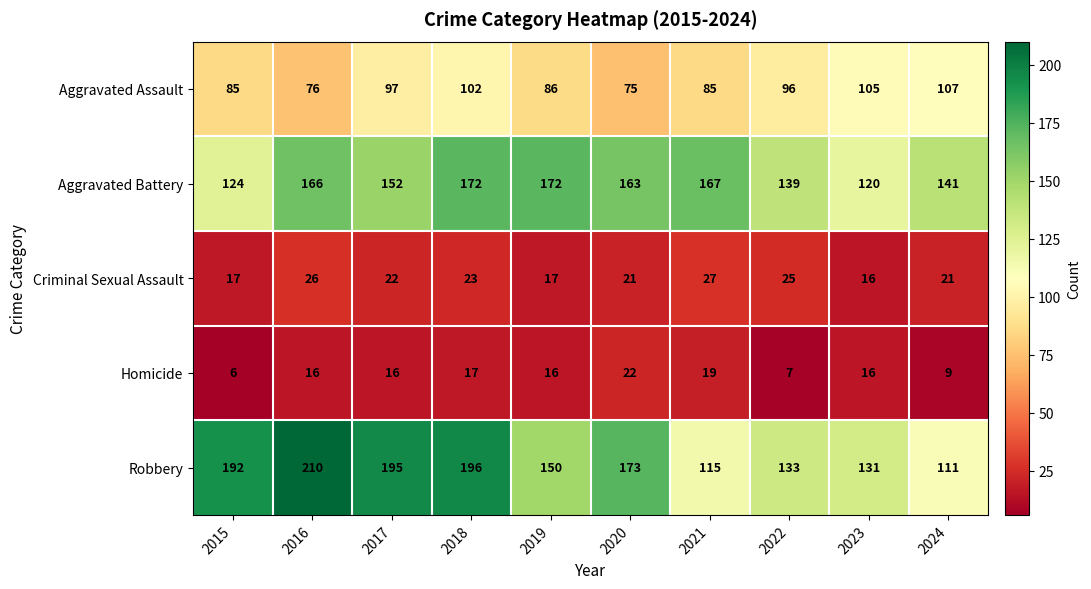

Which series has the largest total across all categories?

Robbery